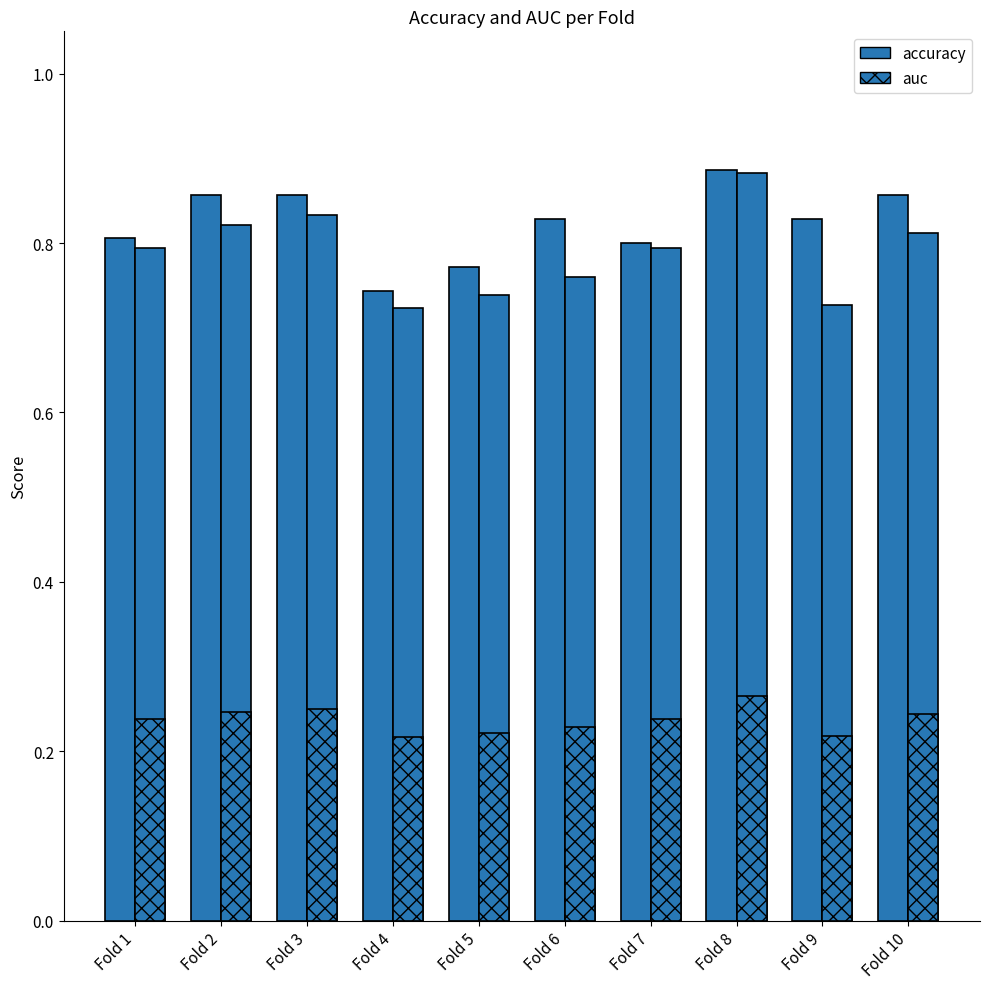

Count the number of categories in the chart.

10